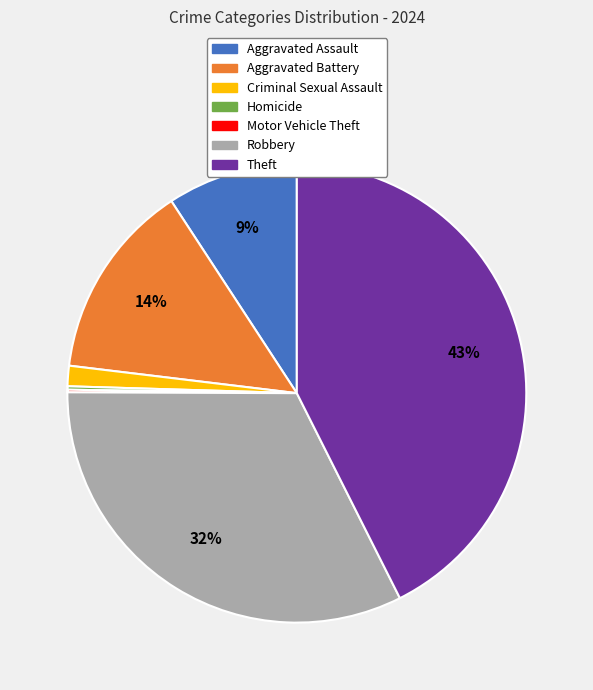

To the nearest percent, what is the average slice percentage?

14%